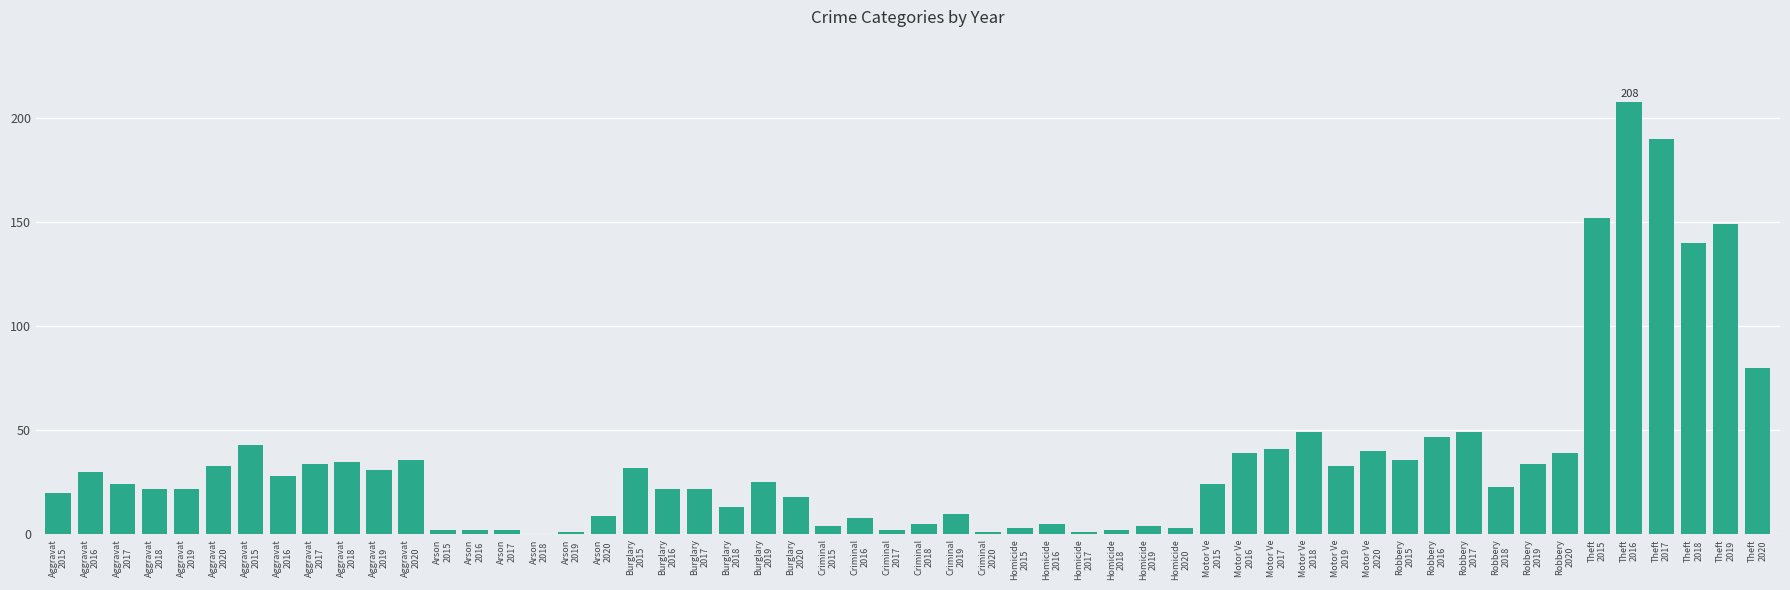

How many distinct data groups are displayed?

1